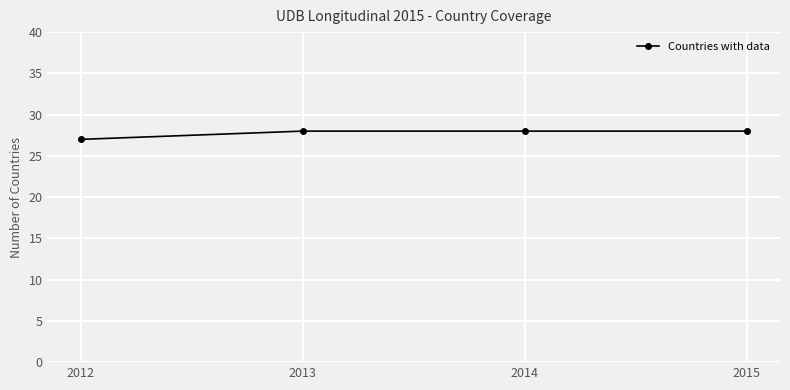

What is the smallest value displayed?

27